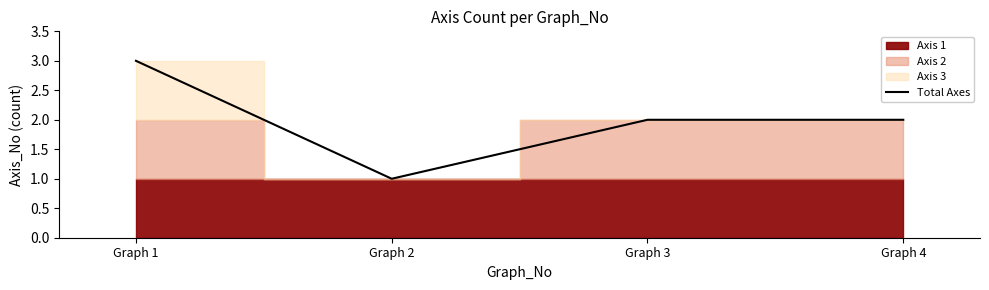

How many lines are shown in the chart?

1